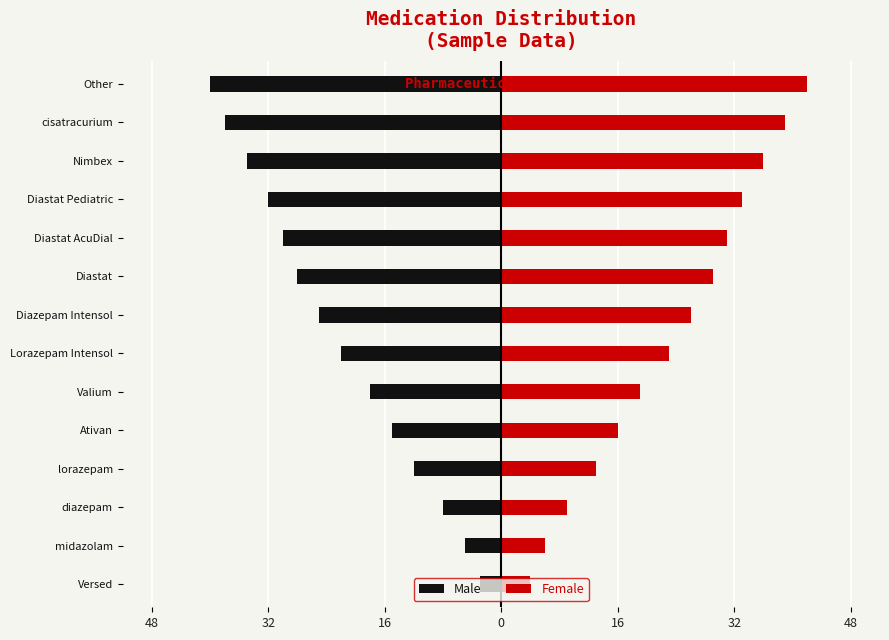

Reading left to right, extract all data points from this chart.

Male: -3	-5	-8	-12	-15	-18	-22	-25	-28	-30	-32	-35	-38	-40
Female: 4	6	9	13	16	19	23	26	29	31	33	36	39	42